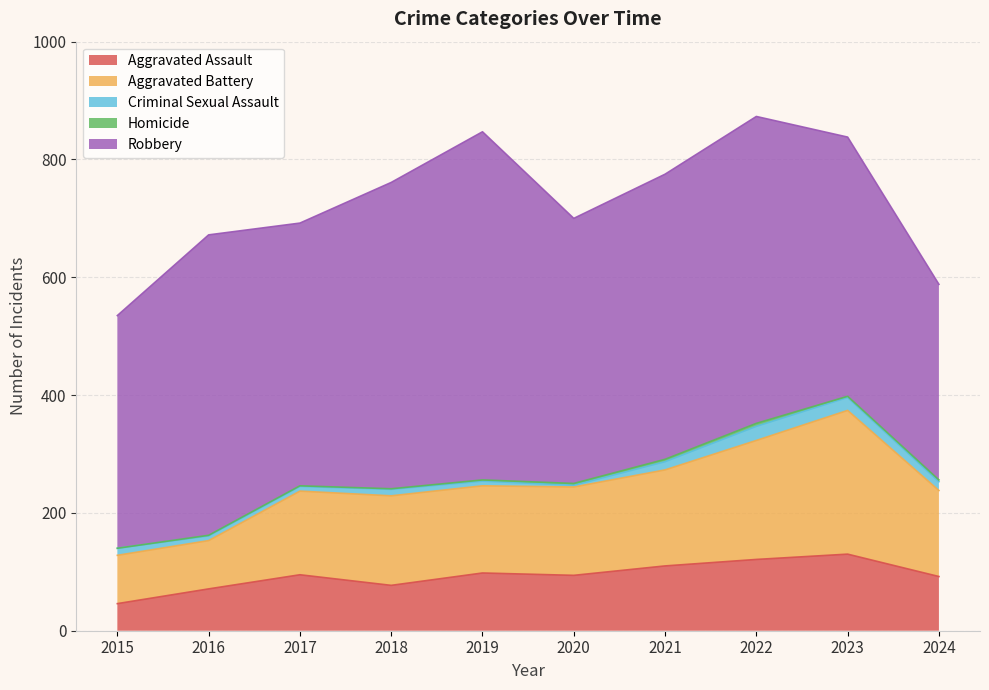

At 2020, list the series in order from largest to smallest.

Robbery, Aggravated Battery, Aggravated Assault, Criminal Sexual Assault, Homicide